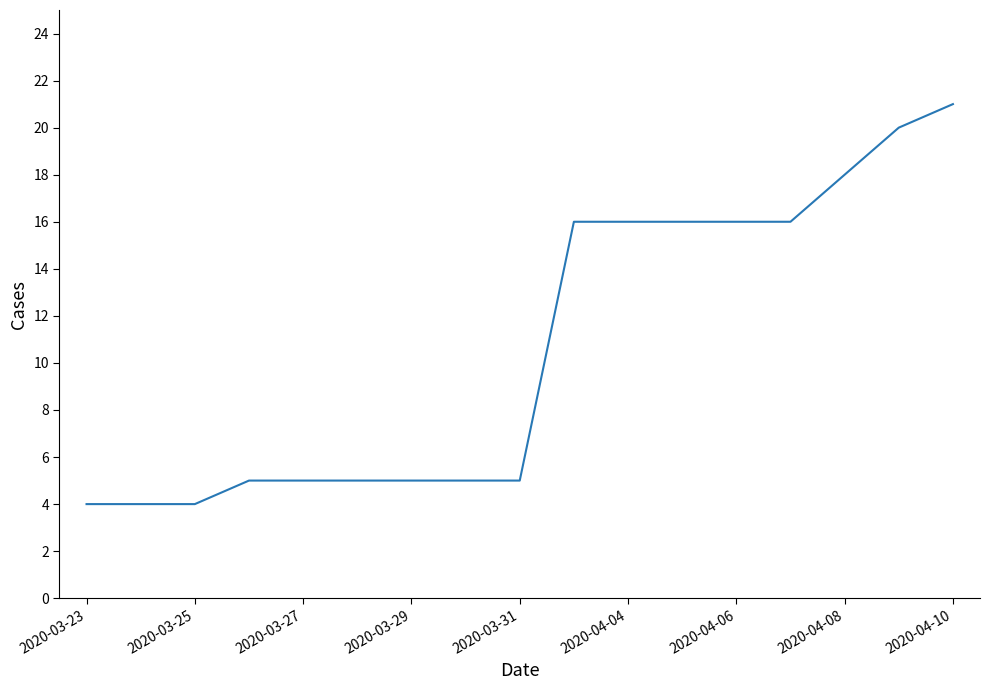

Does the chart have visible grid lines?

No